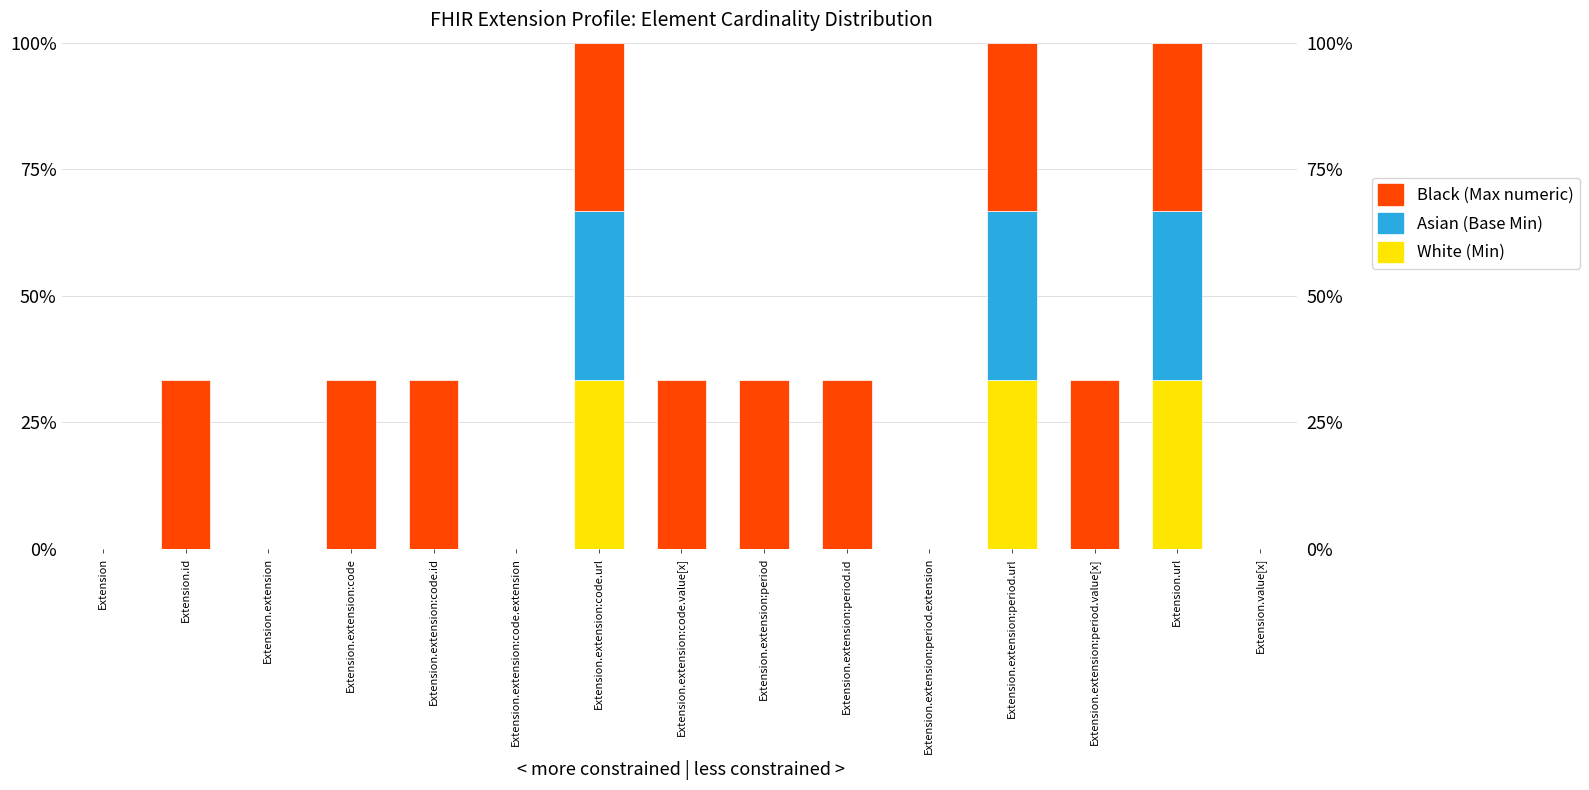

At which label does Black (Max numeric) reach its peak?

Extension.id